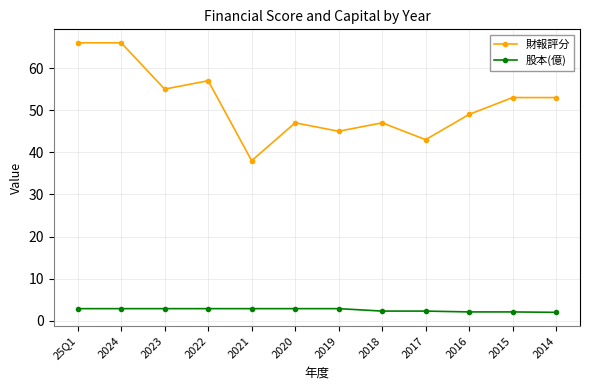

How many categories are shown in the chart?

12